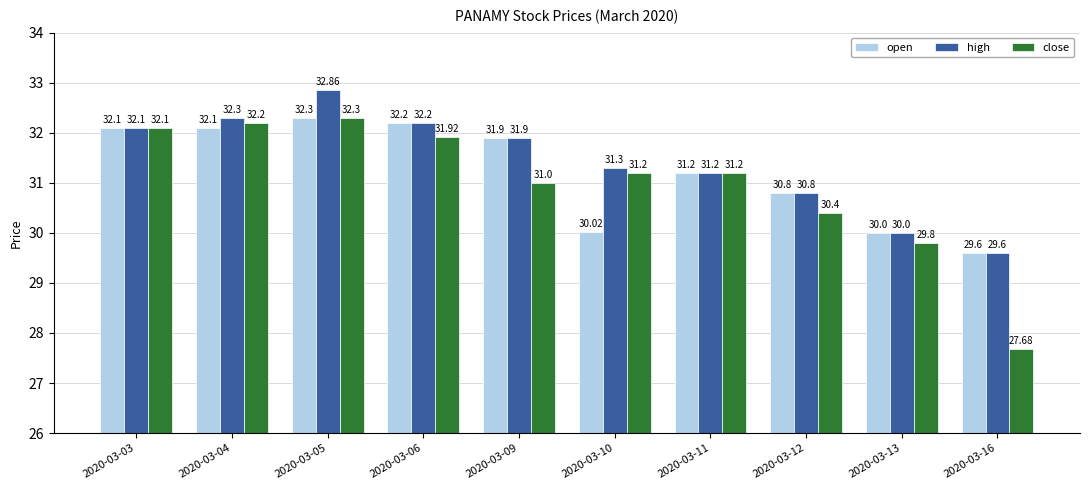

At which label is open closest to 30?

2020-03-13